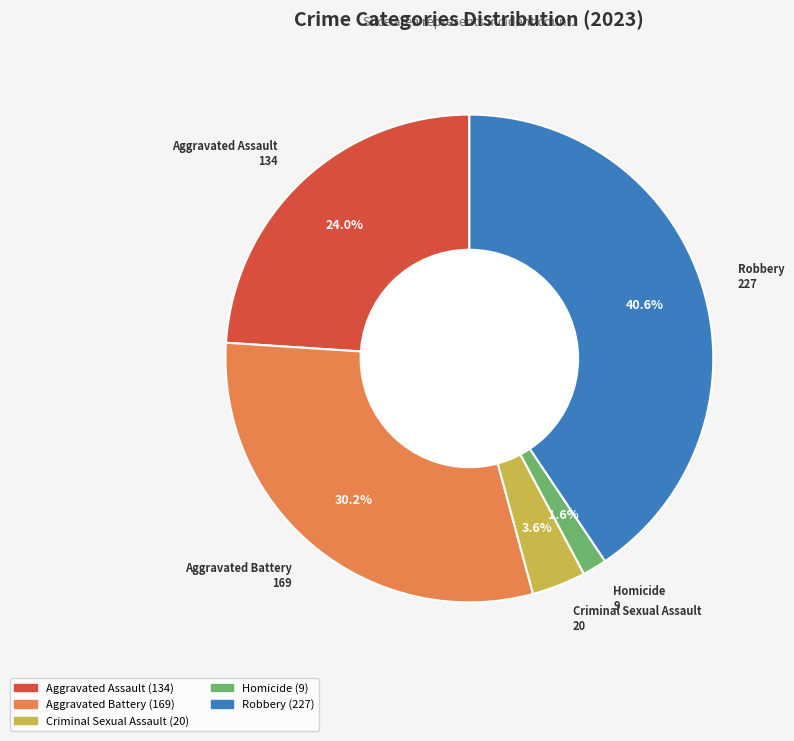

Rank the categories by value from lowest to highest.

Homicide, Criminal Sexual Assault, Aggravated Assault, Aggravated Battery, Robbery